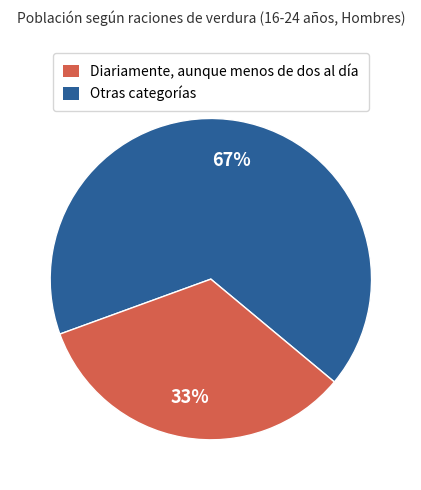

Is there any slice that represents more than half of the pie?

Yes